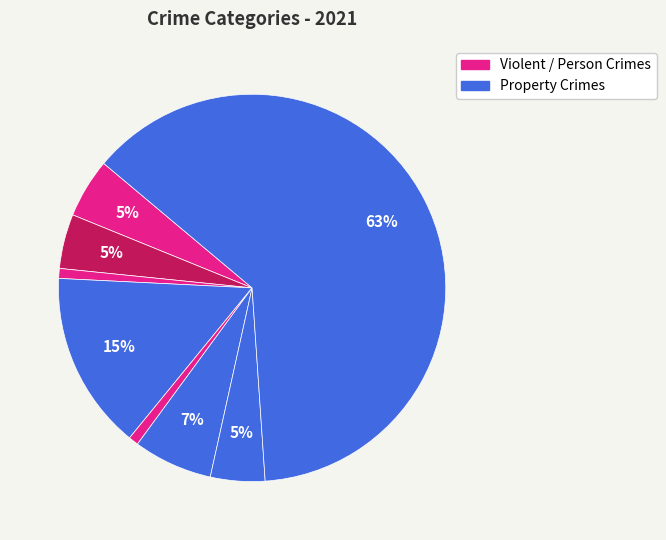

Count the number of slices in the pie.

8